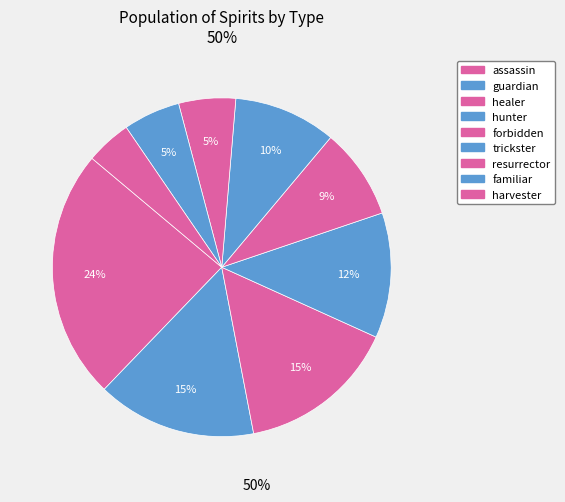

Is it true that guardian is 7% of the pie?

False